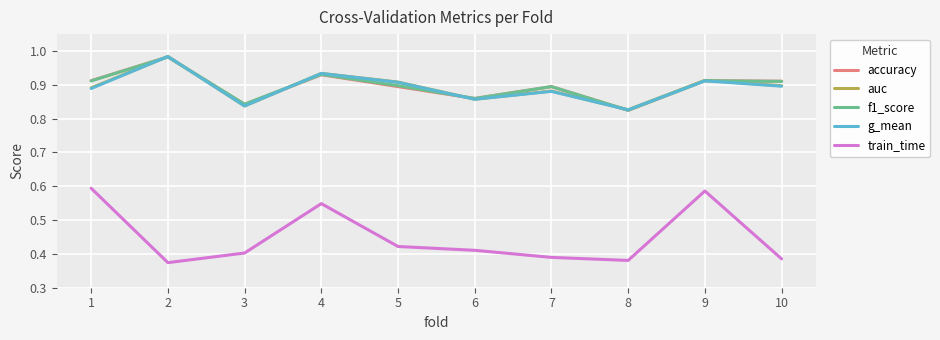

Which series has the largest range (max minus min)?

train_time